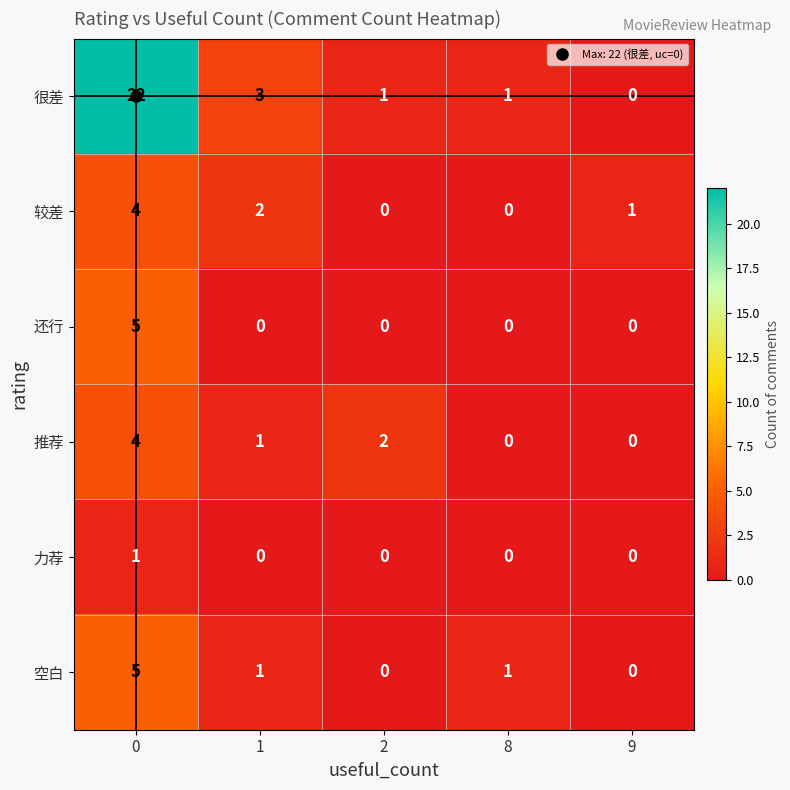

The 力荐 series shows 0 at 9. True or false?

True